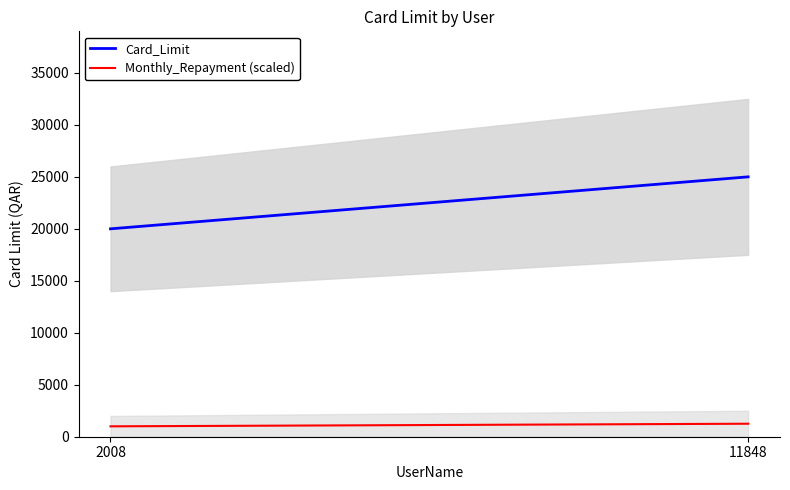

What is the sum of the Monthly_Repayment (scaled) values at 2008 and 11848?

2250